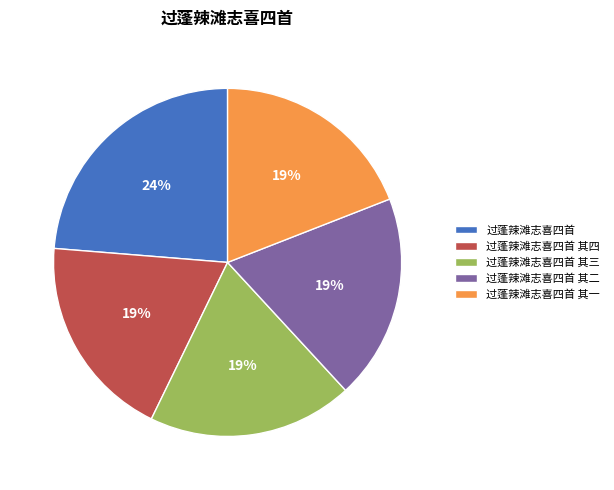

True or false: 过蓬辣滩志喜四首 其四 accounts for 30% of the total.

False